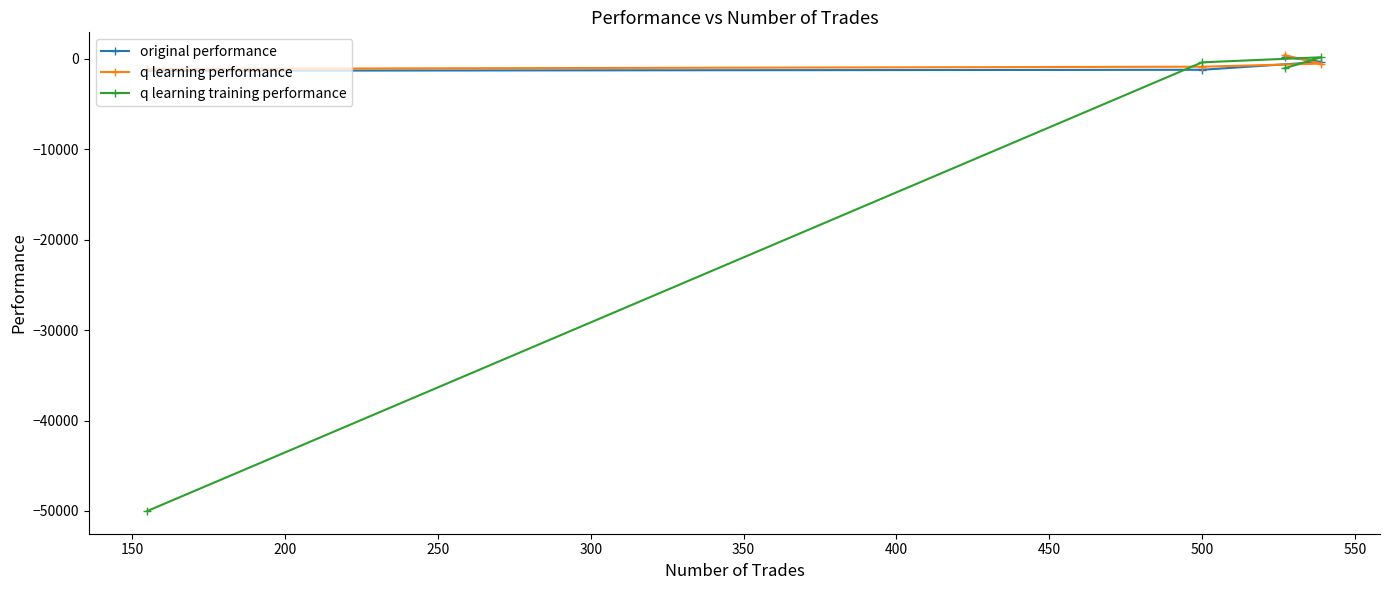

What is the value of the original performance point at the 1st from the left?

-1319.7